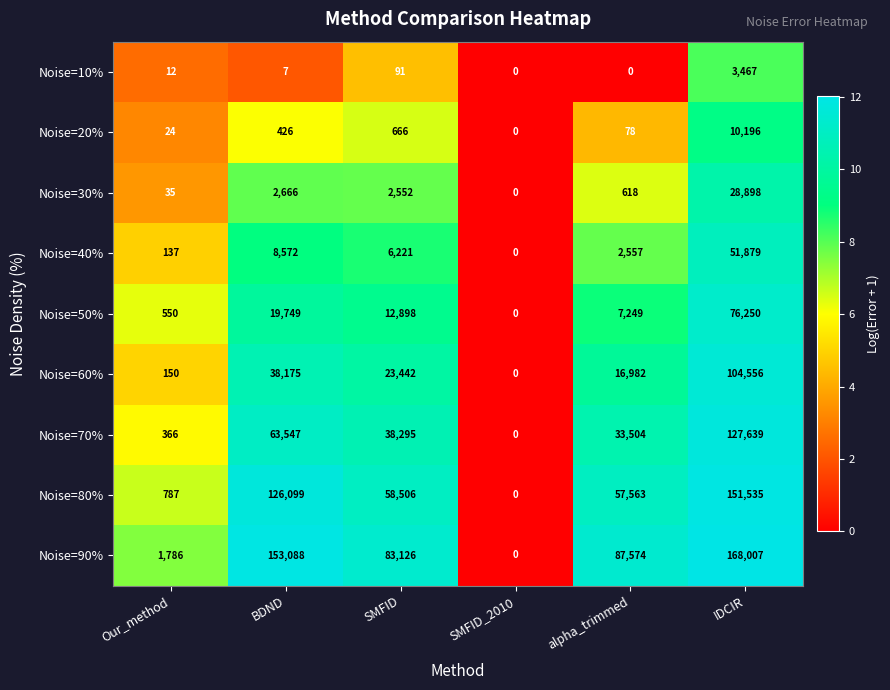

At which category does the chart reach its peak across all series?

IDCIR